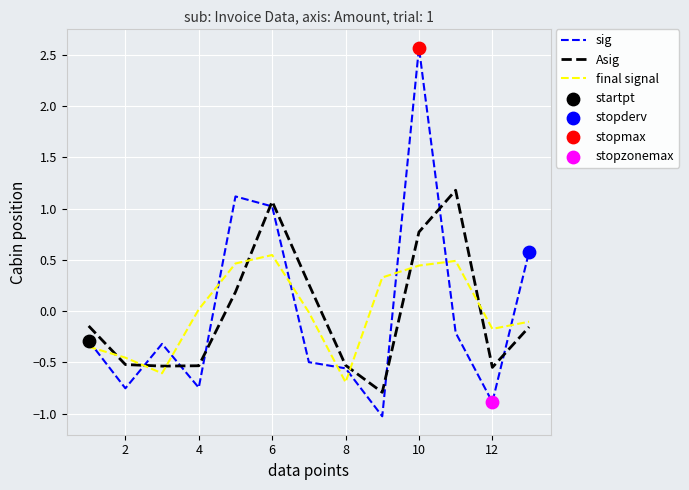

Which series has the widest spread of values?

sig